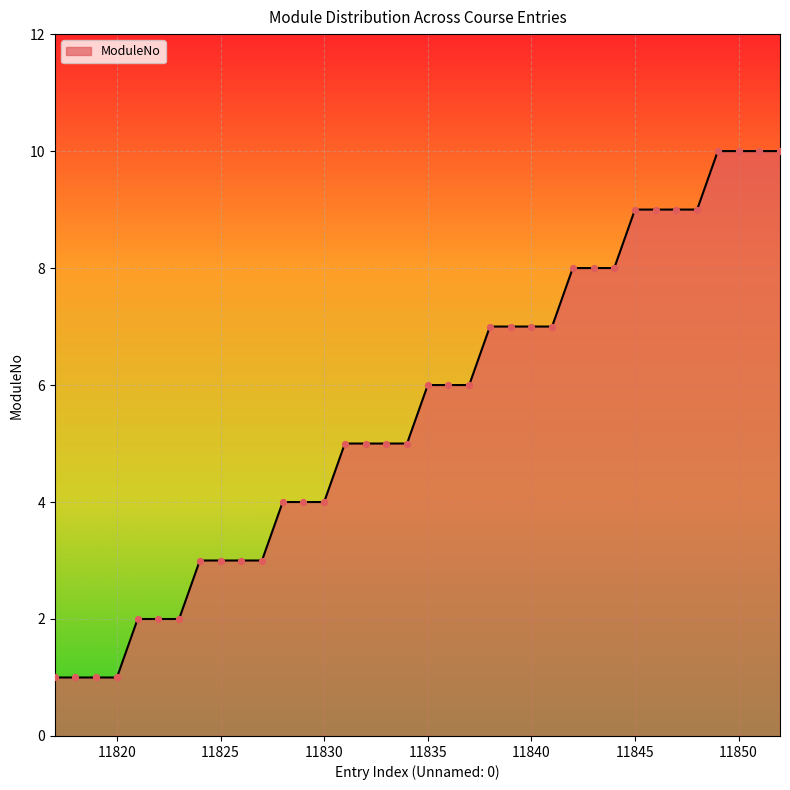

What is the difference between the maximum and minimum values?

9